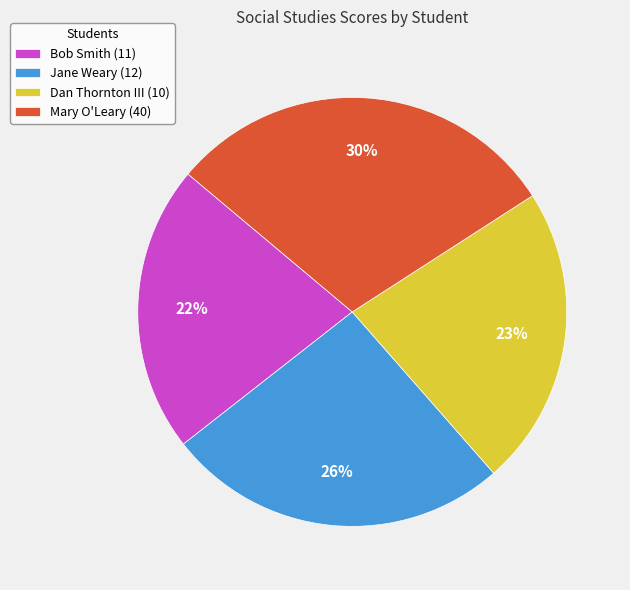

What is the ratio of the value at Bob Smith (11) to the value at Mary O'Leary (40)?

0.7